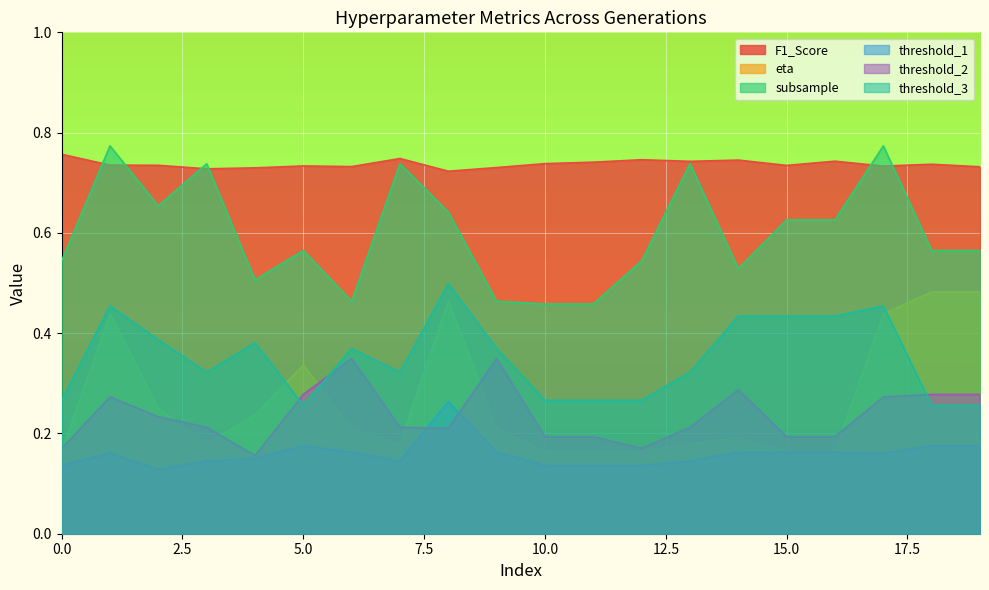

What is the value of the subsample point at the 15th from the left?

0.5